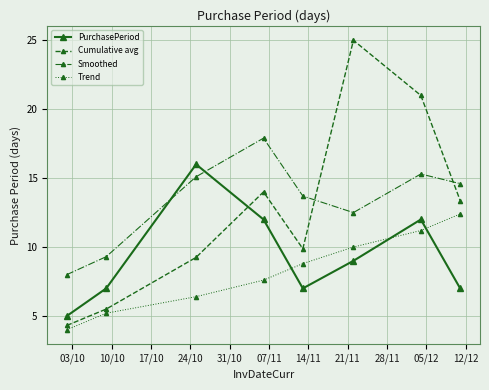

What is the difference between the second highest and minimum values in the Smoothed series?

7.3